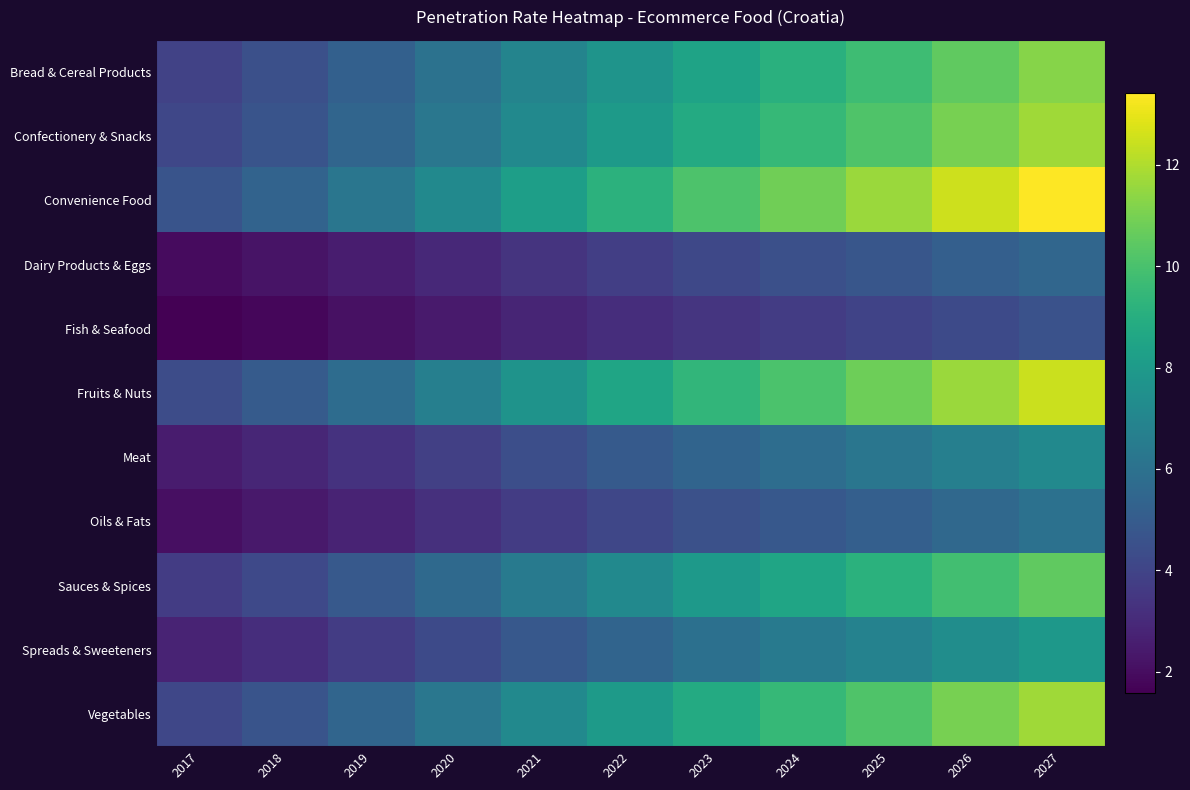

Reading left to right, list all the values displayed in this chart.

Bread & Cereal Products: 2017=3.9	2018=4.5	2019=5.2	2020=6.0	2021=6.9	2022=7.7	2023=8.5	2024=9.1	2025=9.8	2026=10.5	2027=11.3
Confectionery & Snacks: 2017=4.1	2018=4.7	2019=5.4	2020=6.3	2021=7.2	2022=8.0	2023=8.8	2024=9.5	2025=10.2	2026=11.0	2027=11.7
Convenience Food: 2017=4.7	2018=5.3	2019=6.2	2020=7.2	2021=8.2	2022=9.2	2023=10.1	2024=10.9	2025=11.6	2026=12.5	2027=13.4
Dairy Products & Eggs: 2017=1.9	2018=2.2	2019=2.6	2020=2.9	2021=3.4	2022=3.8	2023=4.1	2024=4.5	2025=4.8	2026=5.1	2027=5.5
Fish & Seafood: 2017=1.6	2018=1.8	2019=2.1	2020=2.4	2021=2.8	2022=3.1	2023=3.4	2024=3.7	2025=3.9	2026=4.2	2027=4.5
Fruits & Nuts: 2017=4.3	2018=5.0	2019=5.8	2020=6.7	2021=7.6	2022=8.5	2023=9.4	2024=10.1	2025=10.8	2026=11.6	2027=12.5
Meat: 2017=2.5	2018=2.9	2019=3.3	2020=3.8	2021=4.4	2022=4.9	2023=5.4	2024=5.8	2025=6.2	2026=6.7	2027=7.2
Oils & Fats: 2017=2.1	2018=2.4	2019=2.8	2020=3.2	2021=3.7	2022=4.1	2023=4.5	2024=4.8	2025=5.2	2026=5.6	2027=6.0
Sauces & Spices: 2017=3.7	2018=4.2	2019=4.9	2020=5.6	2021=6.5	2022=7.2	2023=7.9	2024=8.5	2025=9.1	2026=9.8	2027=10.5
Spreads & Sweeteners: 2017=2.8	2018=3.1	2019=3.7	2020=4.2	2021=4.9	2022=5.4	2023=5.9	2024=6.4	2025=6.8	2026=7.4	2027=7.9
Vegetables: 2017=4.1	2018=4.7	2019=5.4	2020=6.3	2021=7.2	2022=8.0	2023=8.8	2024=9.5	2025=10.2	2026=11.0	2027=11.7